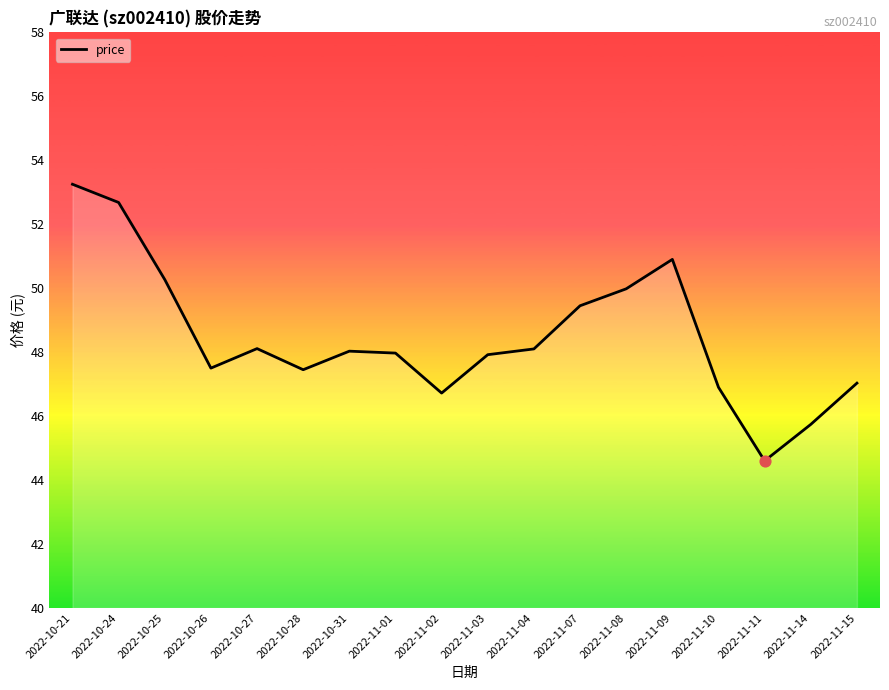

What is the ratio of the value at 2022-11-04 to the value at 2022-10-28?

1.0